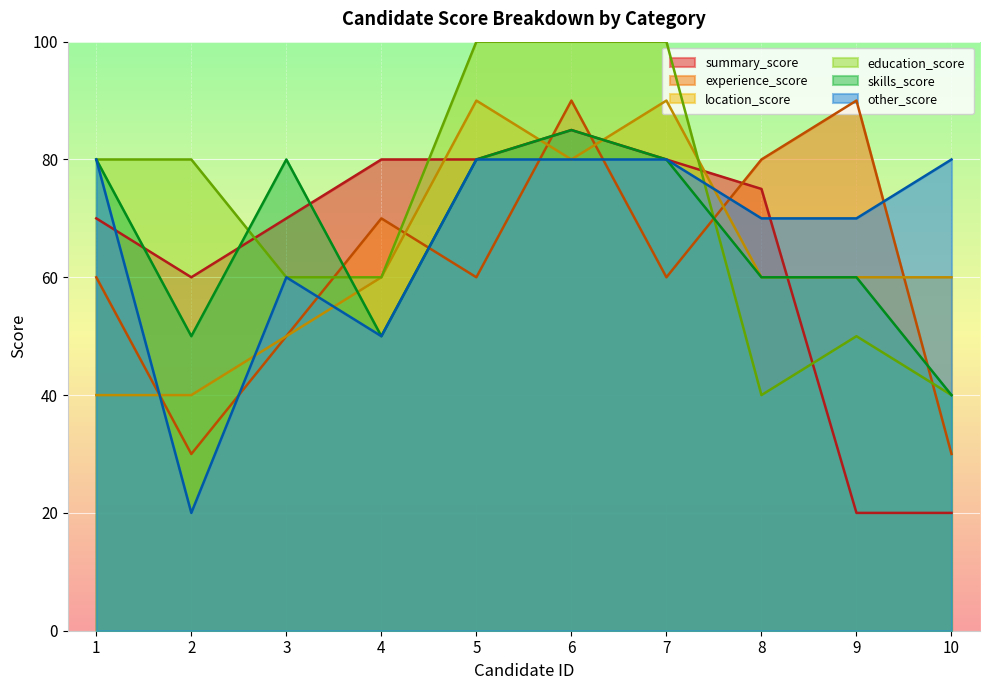

Count the skills_score values in the range 50 to 80.

8